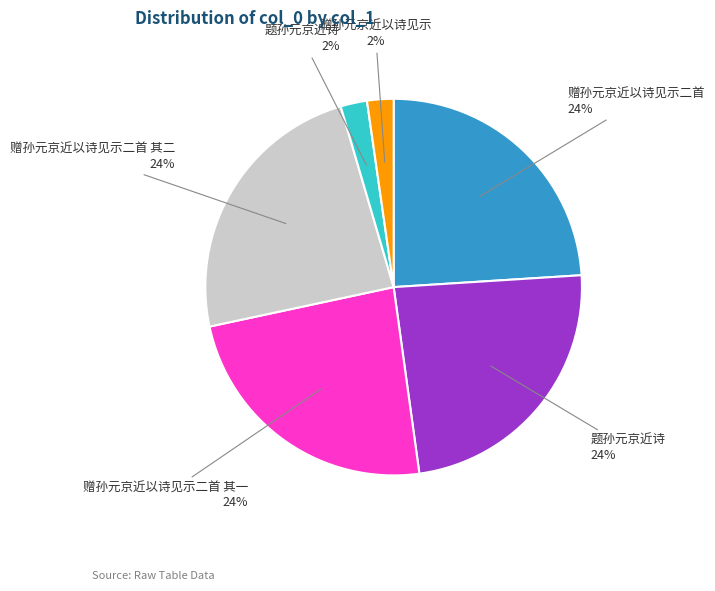

To the nearest percent, what is the average slice percentage?

17%